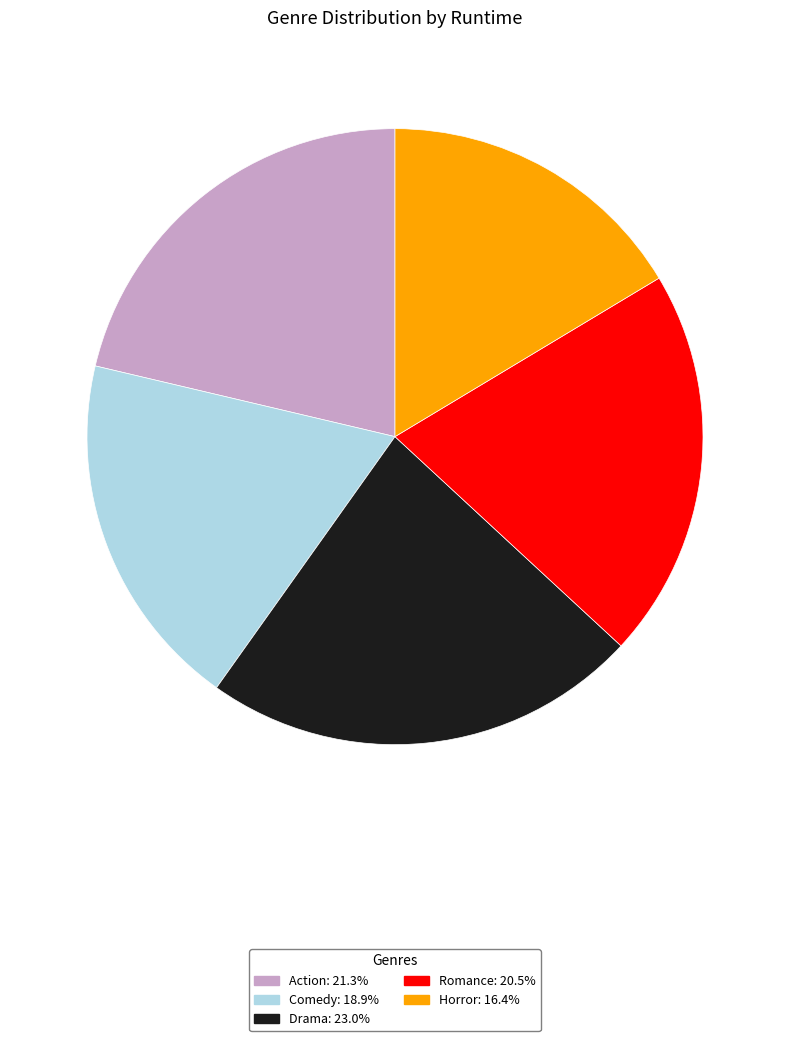

Which slice is the smallest?

Horror